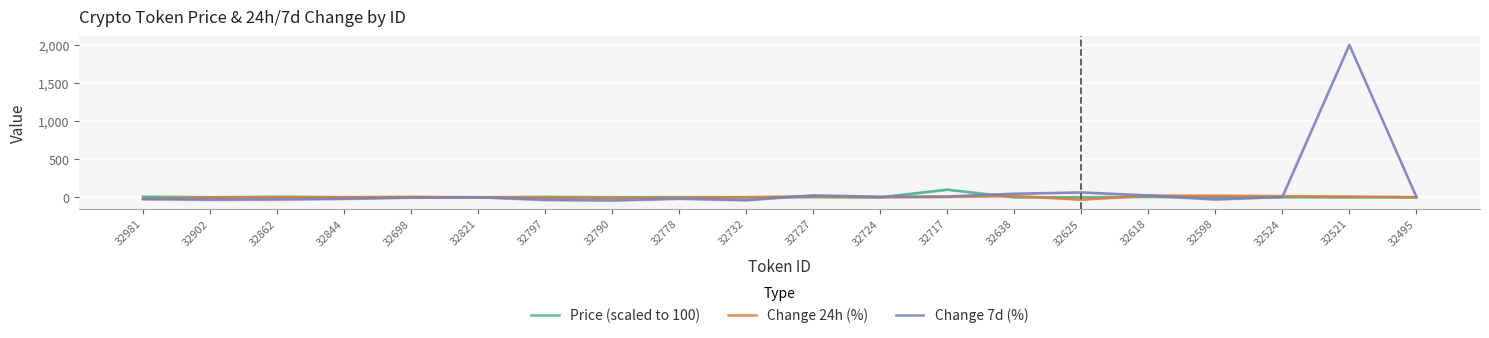

The Change 7d (%) series shows -37.5 at 32732. True or false?

True